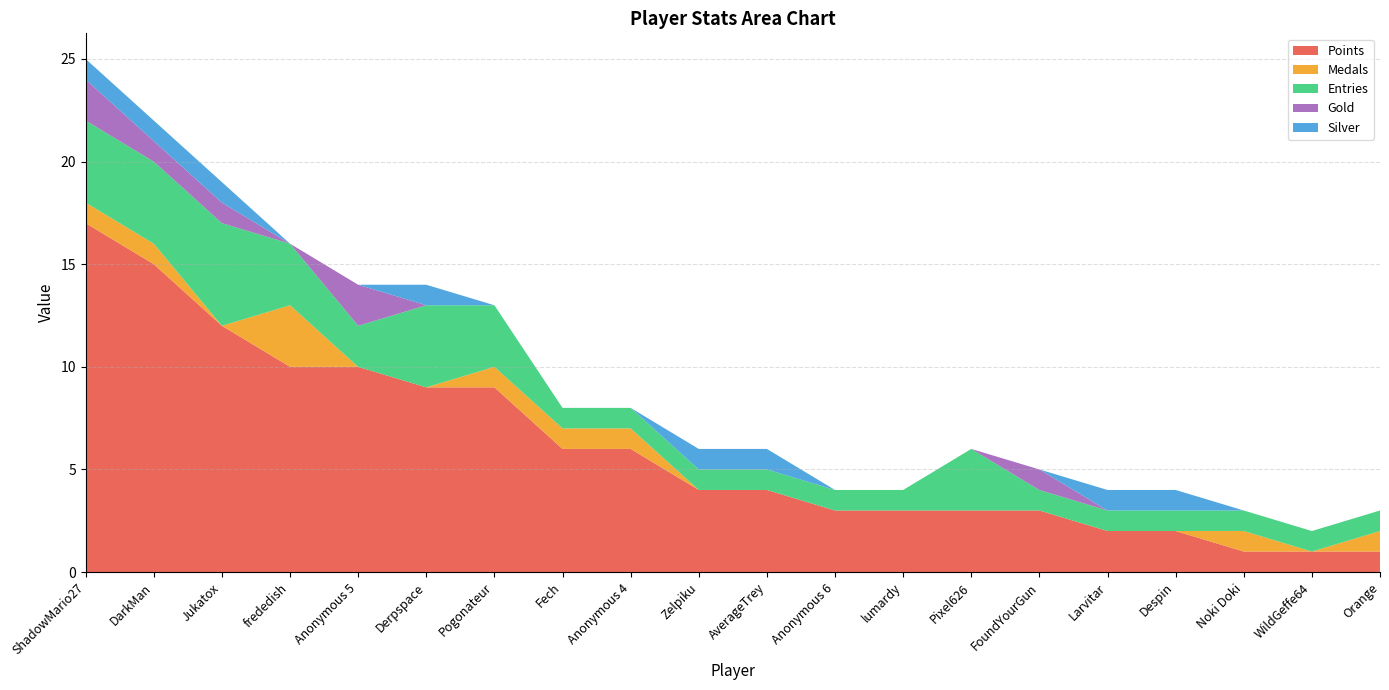

Reading right to left, transcribe all the data shown in this chart.

Points: 1	1	1	2	2	3	3	3	3	4	4	6	6	9	9	10	10	12	15	17
Medals: 1	0	1	0	0	0	0	0	0	0	0	1	1	1	0	0	3	0	1	1
Entries: 1	1	1	1	1	1	3	1	1	1	1	1	1	3	4	2	3	5	4	4
Gold: 0	0	0	0	0	1	0	0	0	0	0	0	0	0	0	2	0	1	1	2
Silver: 0	0	0	1	1	0	0	0	0	1	1	0	0	0	1	0	0	1	1	1